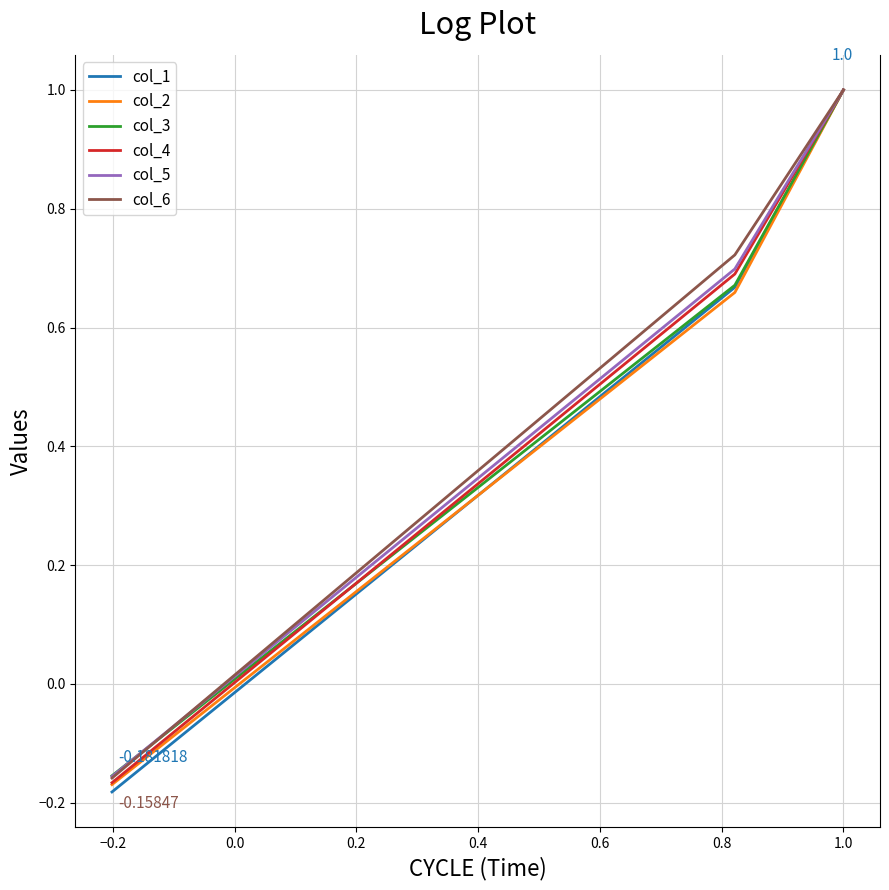

At how many categories does at least one series exceed 0?

2